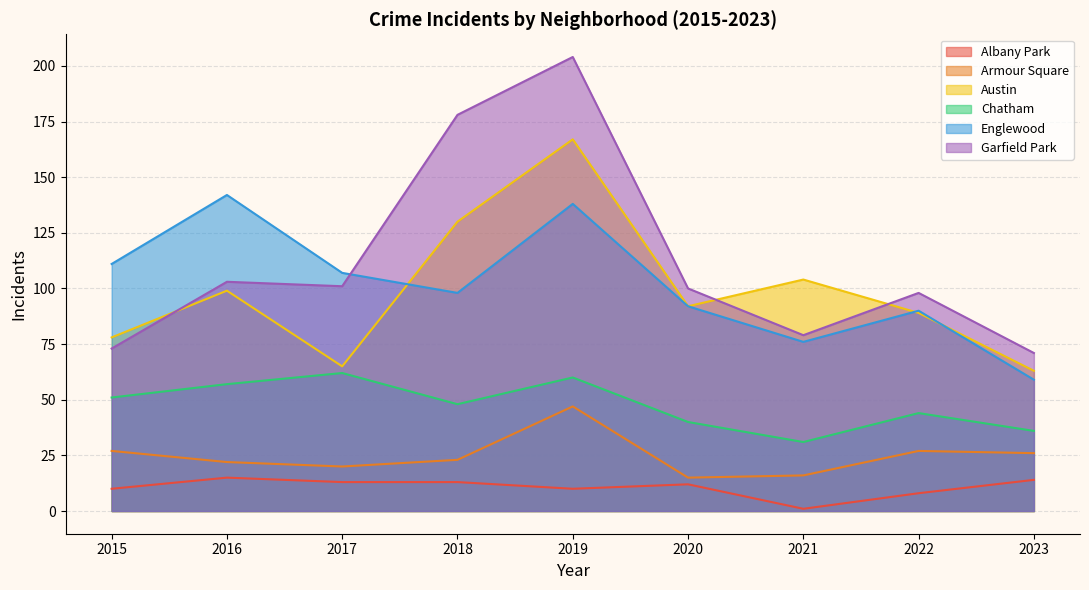

What is the difference between the highest and lowest values at 2021?

103